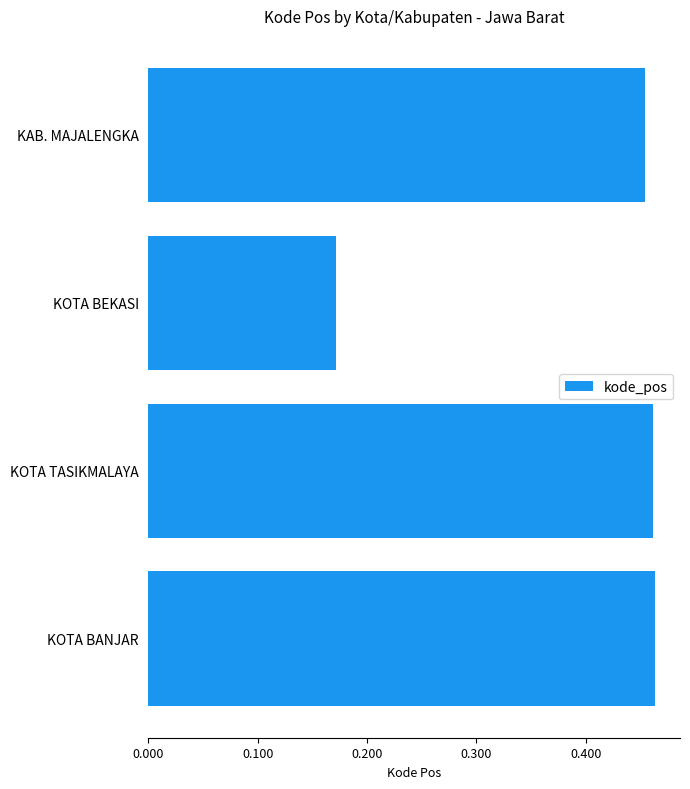

Are the bars horizontal?

Yes